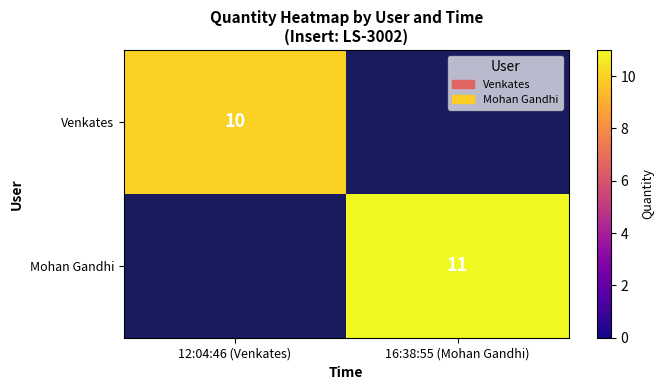

Is it true that Mohan Gandhi equals 11 at 16:38:55 (Mohan Gandhi)?

True